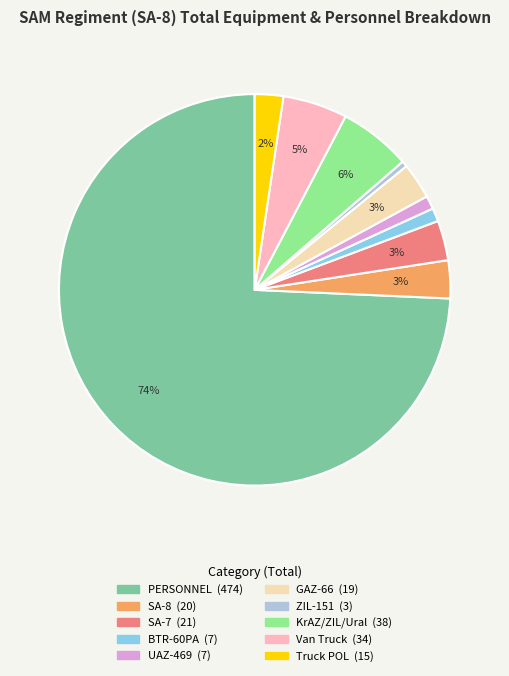

Which category has the smallest portion of the pie?

ZIL-151